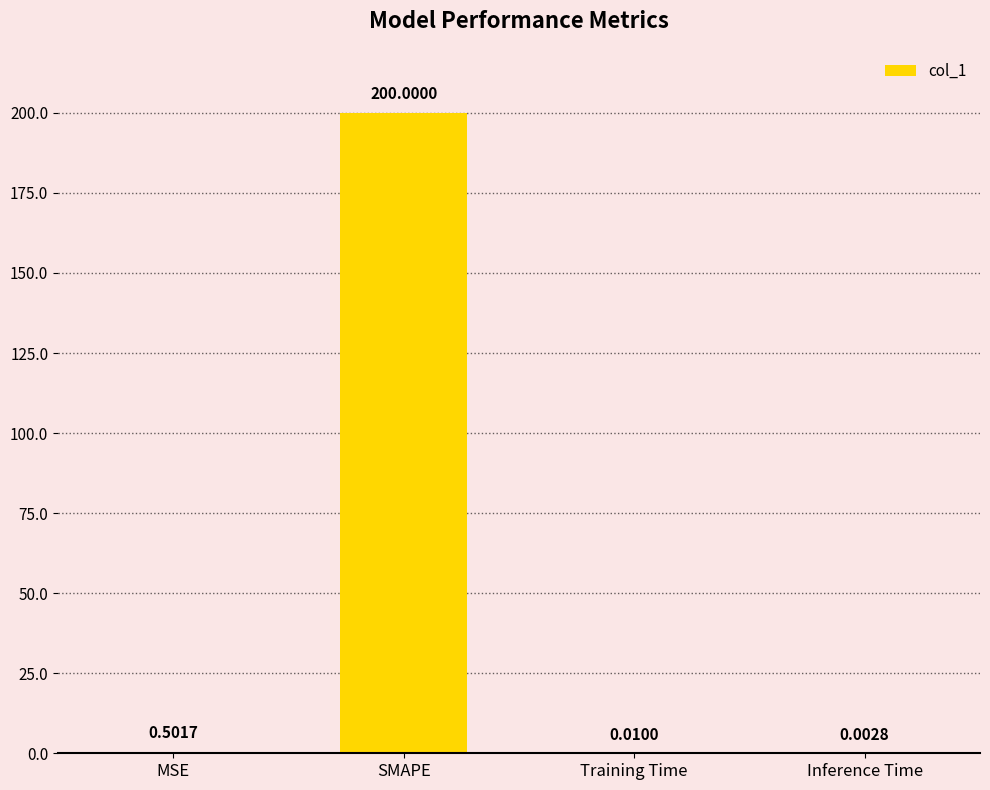

Which label corresponds to the largest value in the chart?

SMAPE